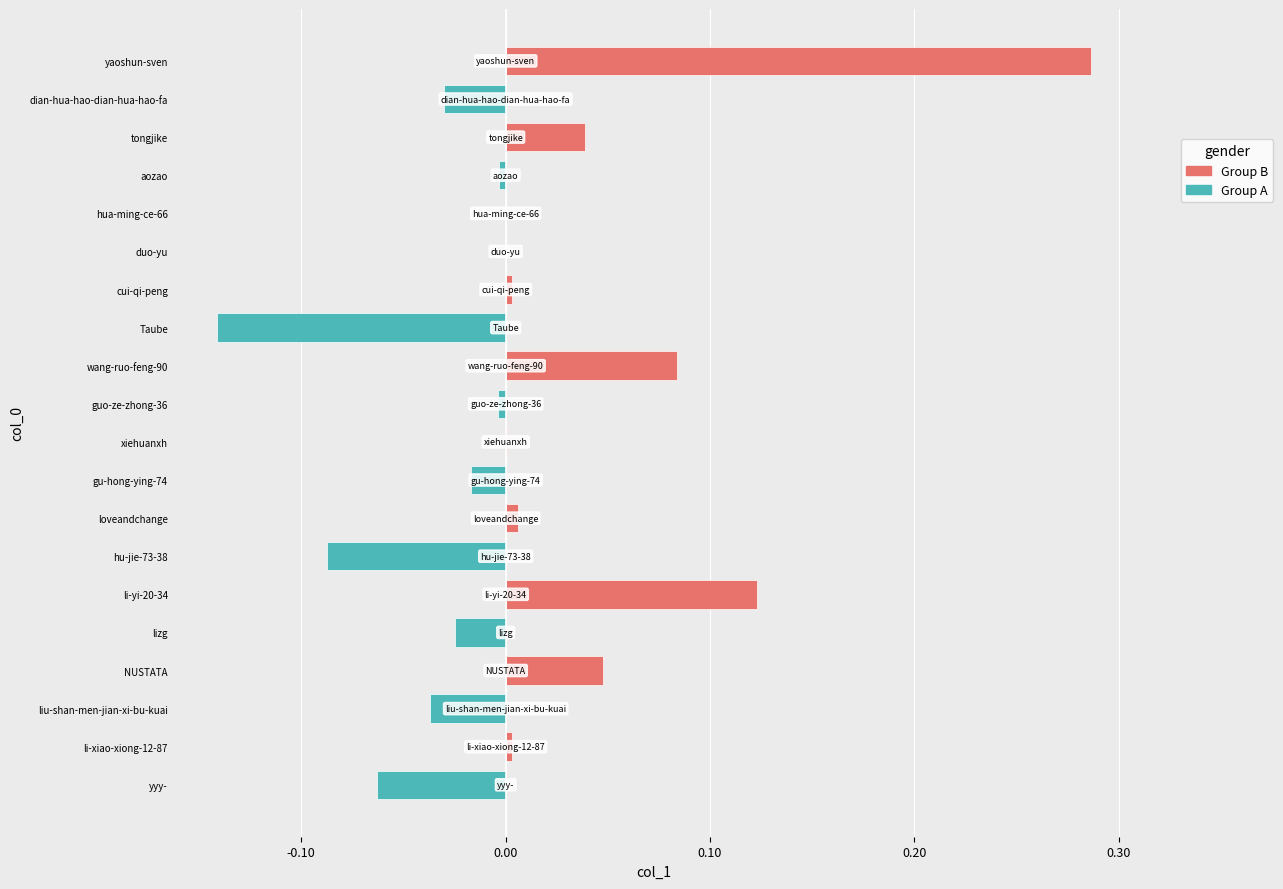

At how many categories does at least one series exceed 0?

10